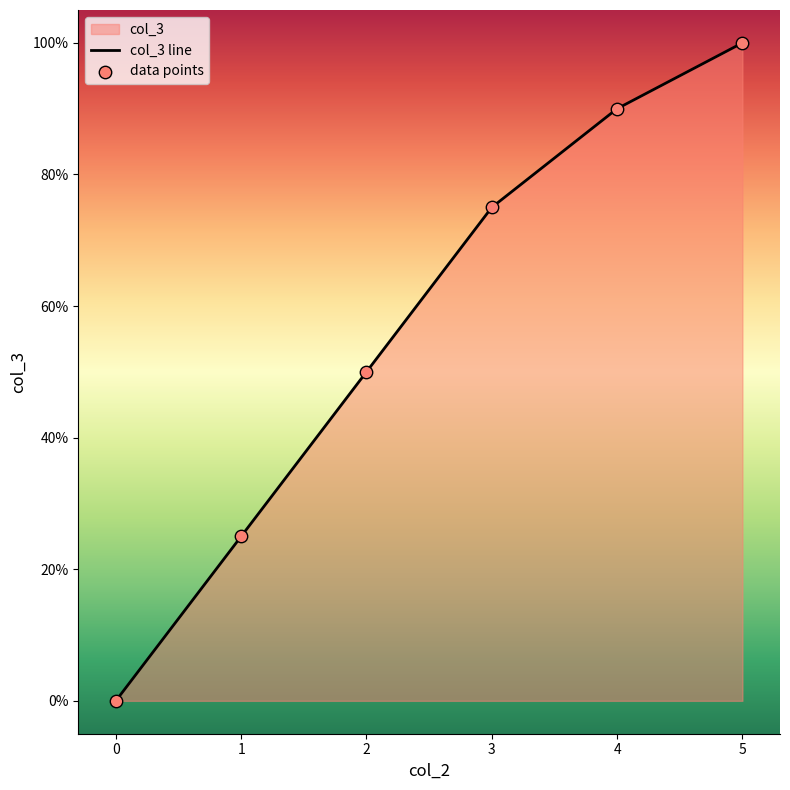

At how many categories does at least one series exceed 0?

5